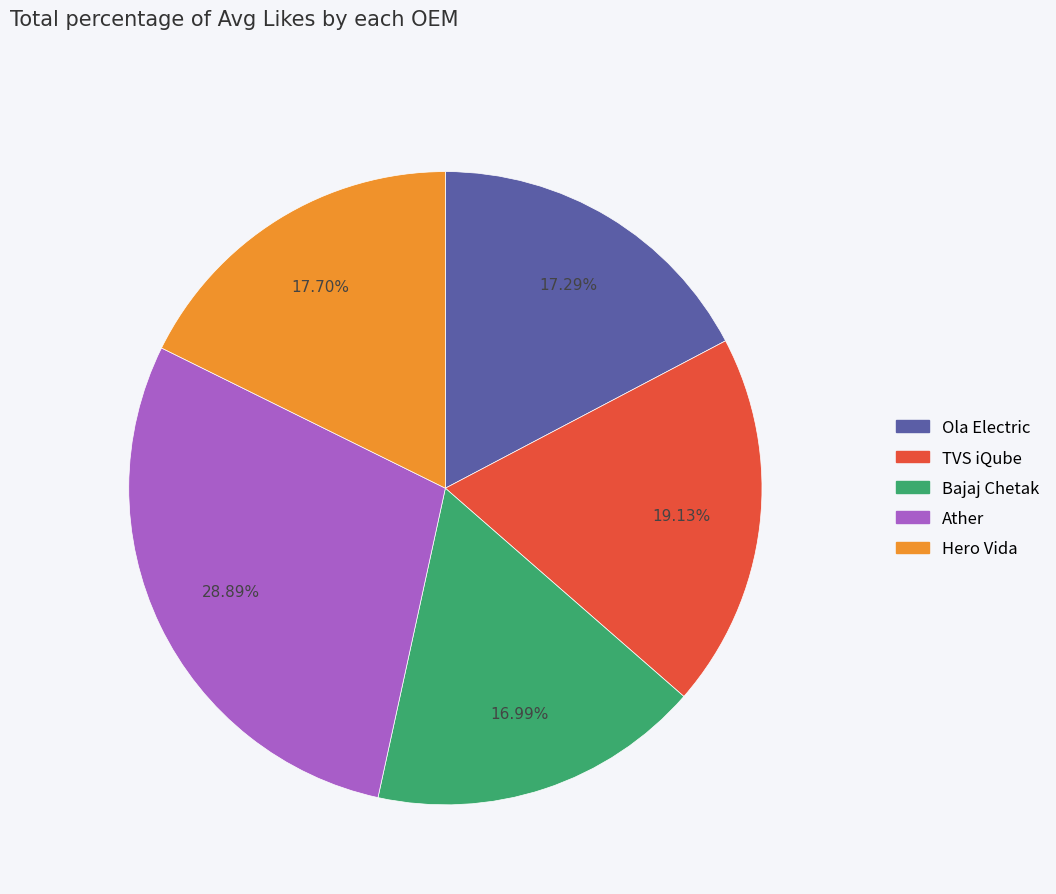

Is the sum of TVS iQube and Ather greater than half?

No